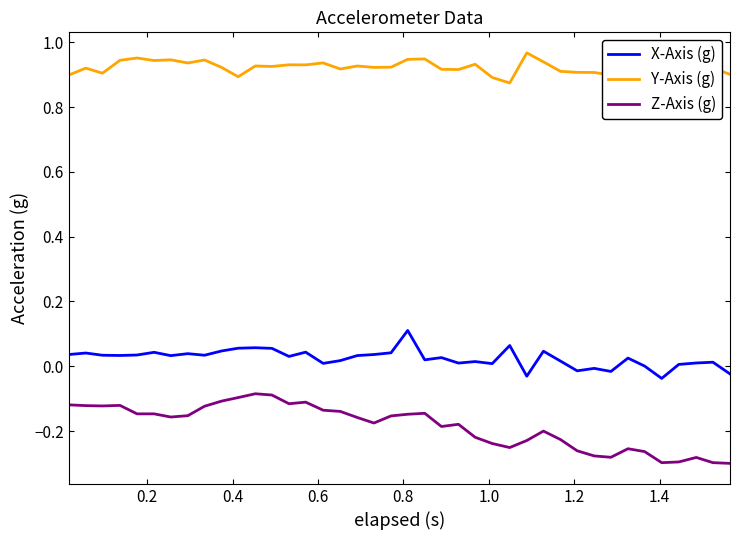

Rank the series by their maximum value, from lowest to highest.

Z-Axis (g), X-Axis (g), Y-Axis (g)